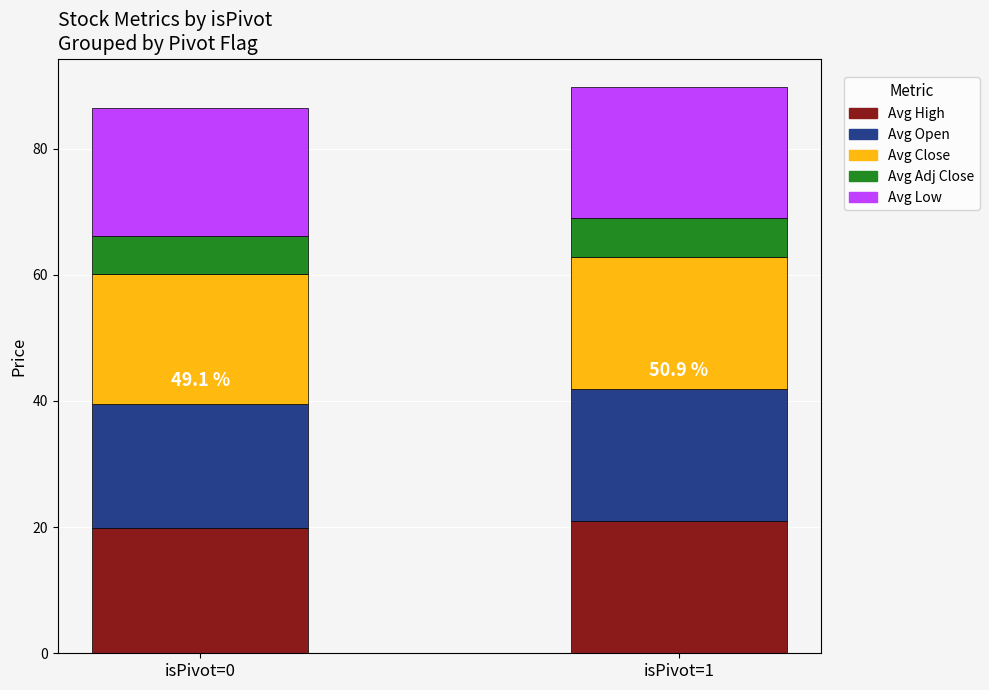

True or false: Avg High has a value of 19.8 at isPivot=0.

True